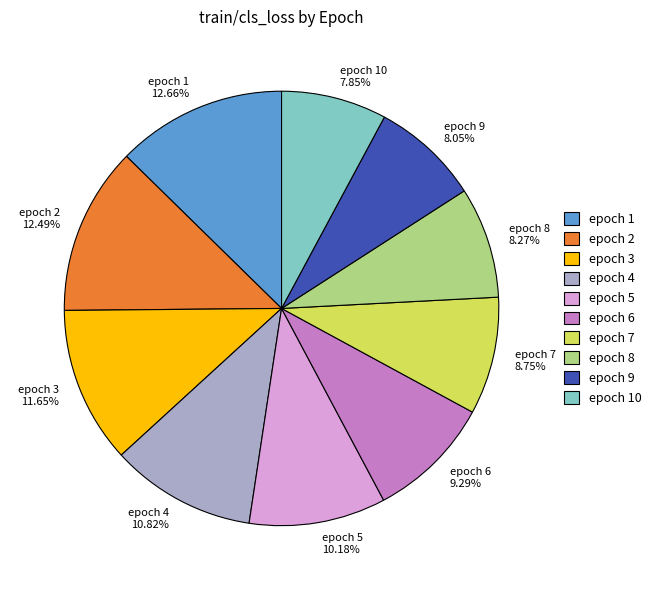

Approximately how many times larger is the value at epoch 8 8.27% compared to epoch 9 8.05%?

1.0